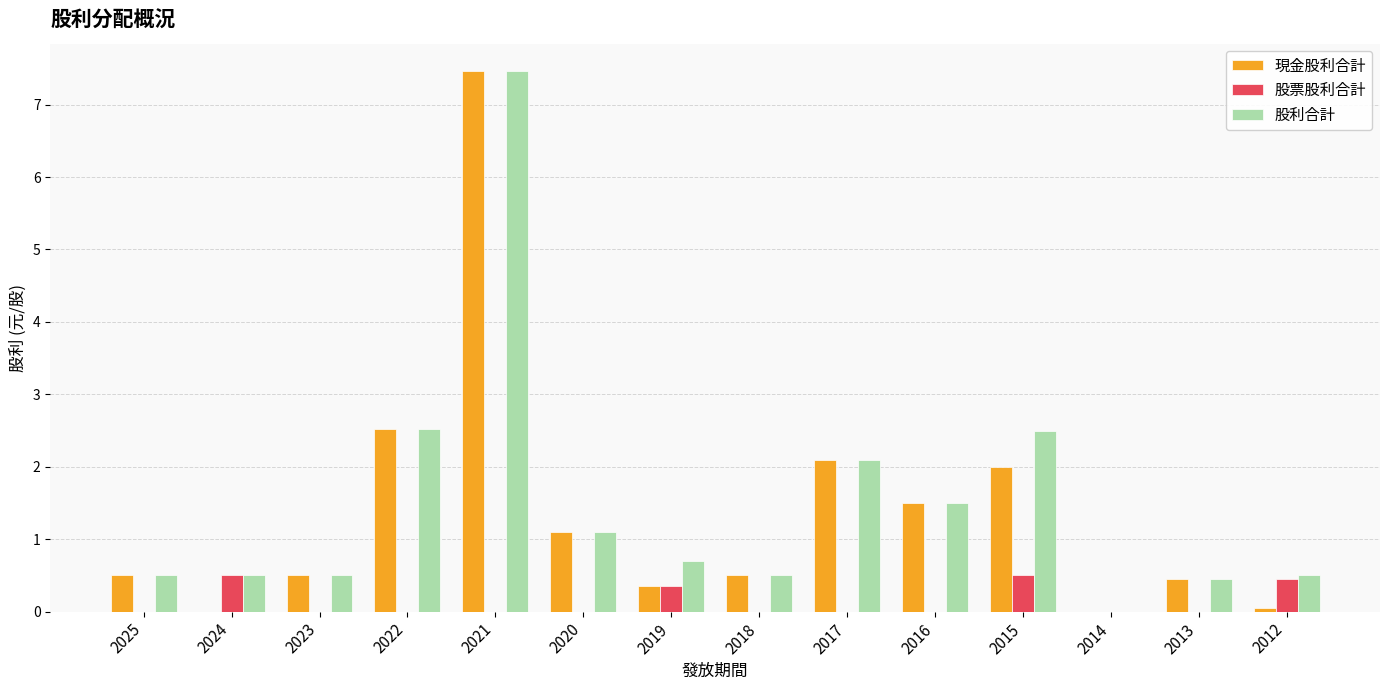

The 股利合計 series shows 1.5 at 2016. True or false?

True